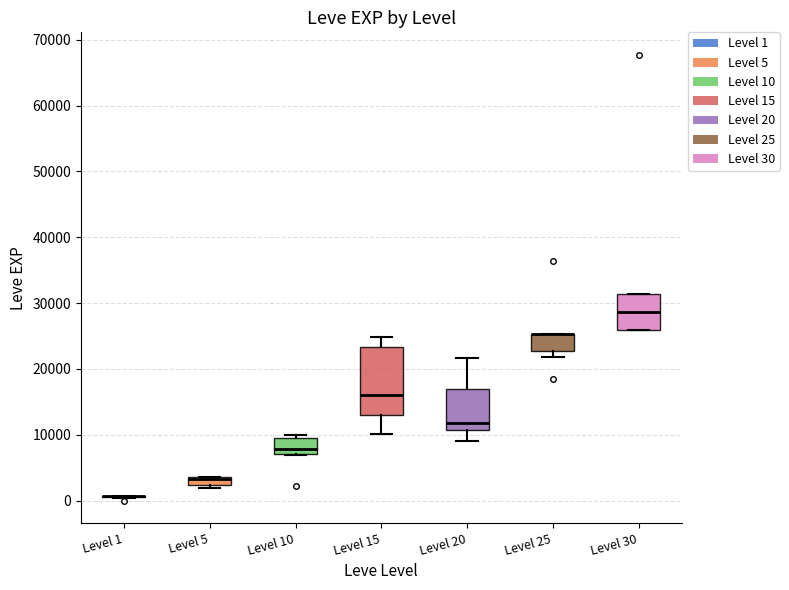

Where does the median line of the box for Level 15 sit on the y-axis? The values are not printed on the chart, so give them approximately, as read against the axis.

16000